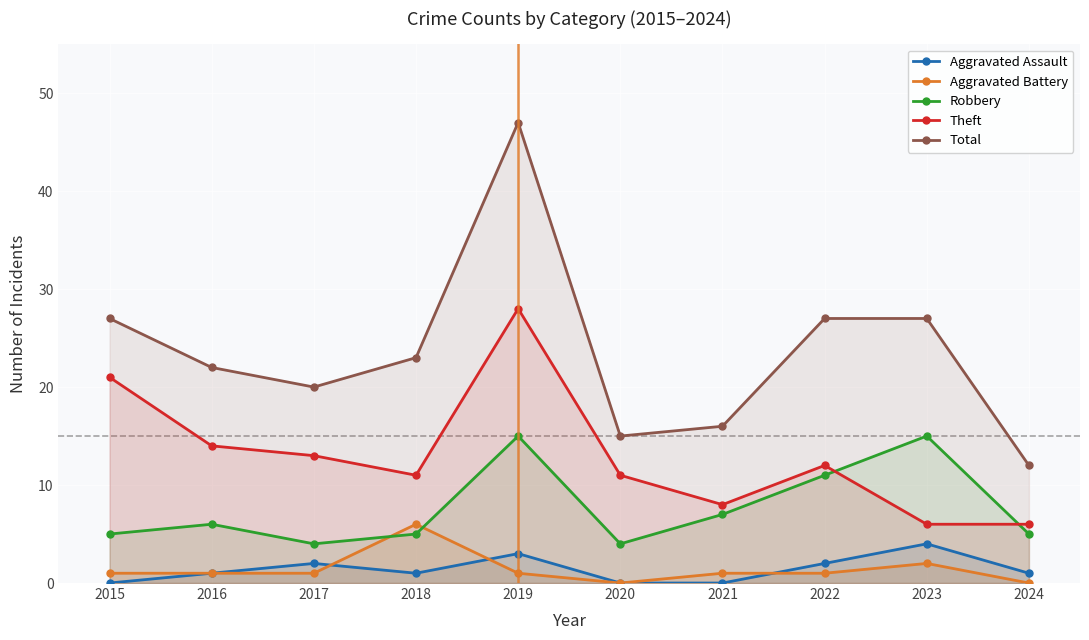

How many lines are shown in the chart?

5